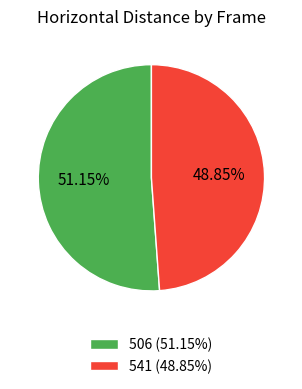

Combined, do 541 (48.85%) and 506 (51.15%) account for over 50%?

Yes